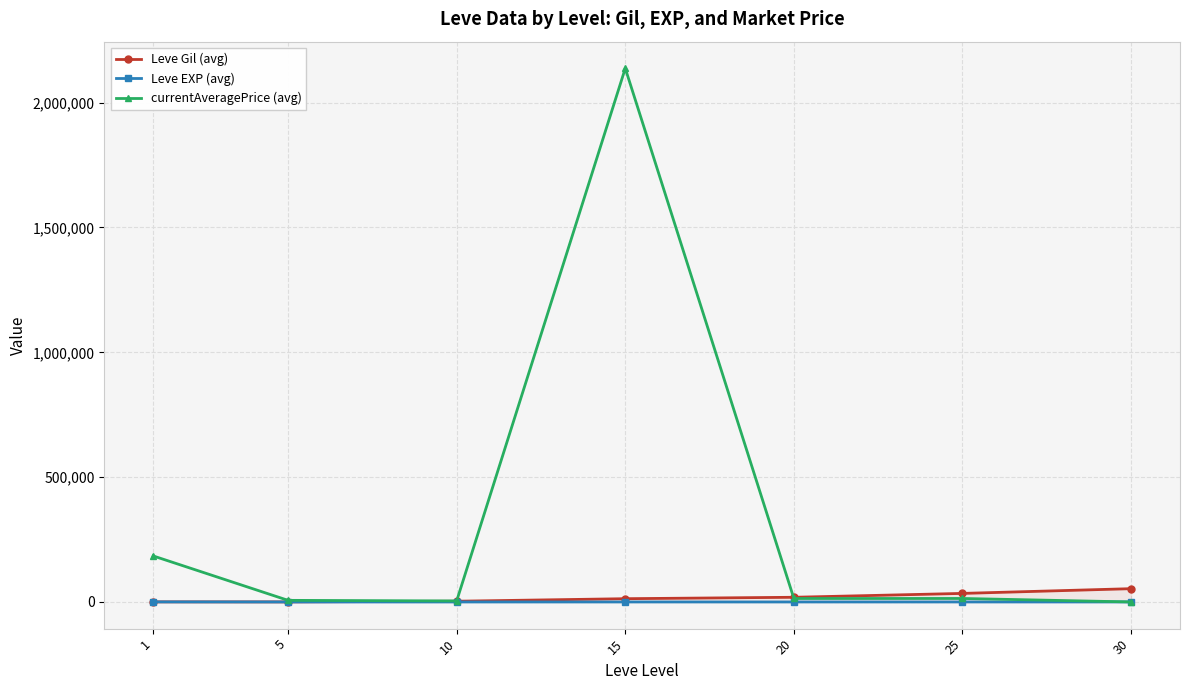

Which category has the highest value across all series?

15